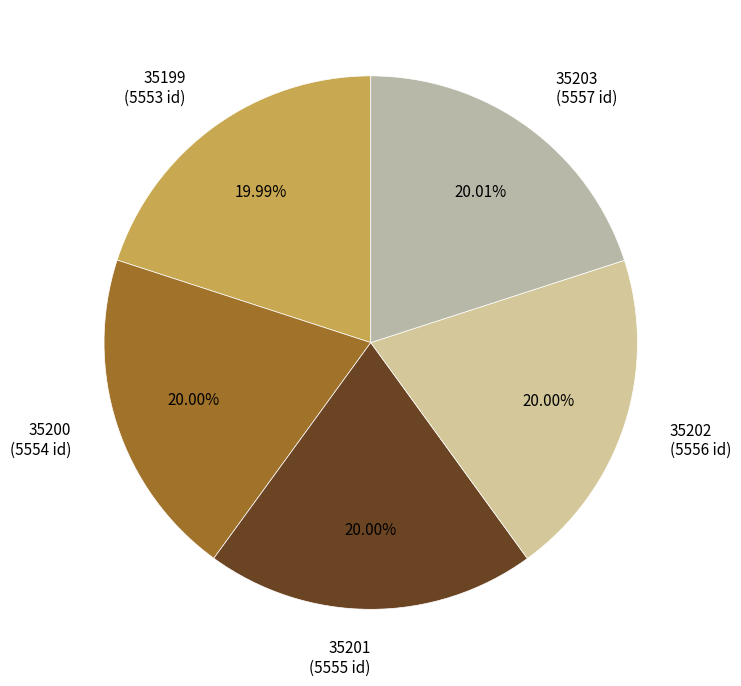

To the nearest percent, what portion does 35201 represent?

20%